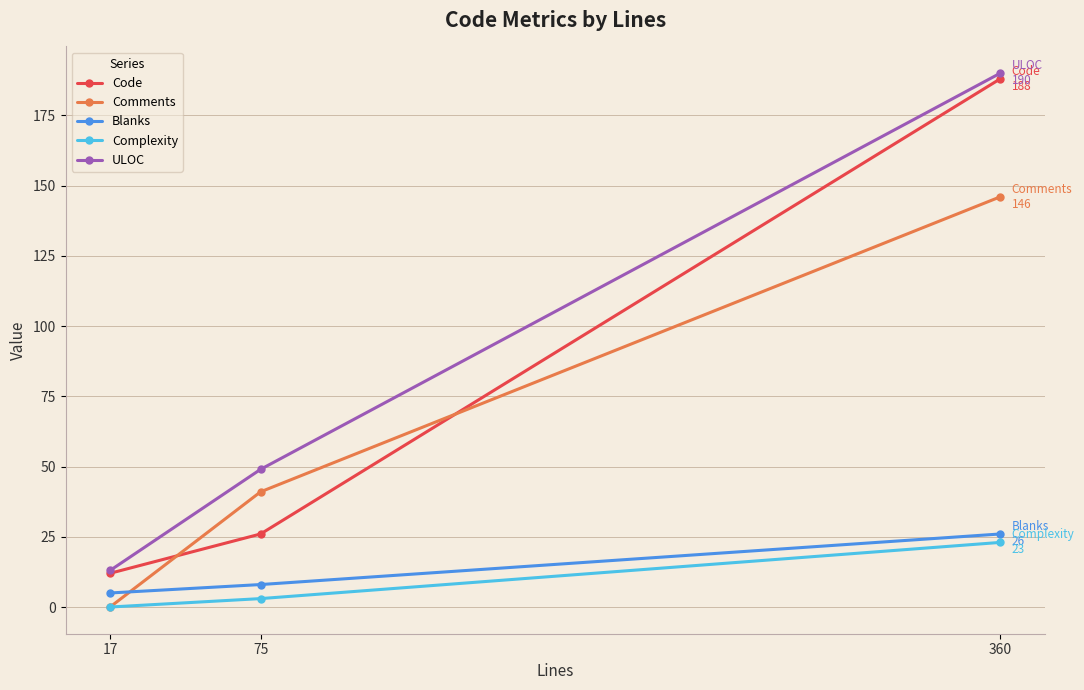

At how many categories does at least one series exceed 183?

1